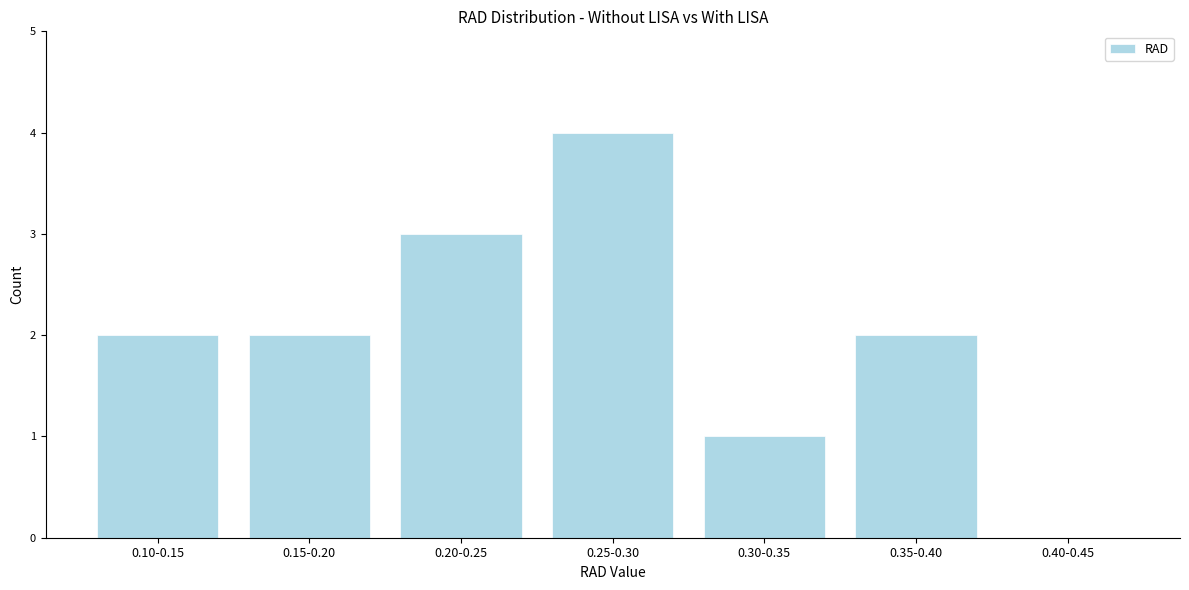

Reading left to right, transcribe all the data shown in this chart.

0.10-0.15=2	0.15-0.20=2	0.20-0.25=3	0.25-0.30=4	0.30-0.35=1	0.35-0.40=2	0.40-0.45=0